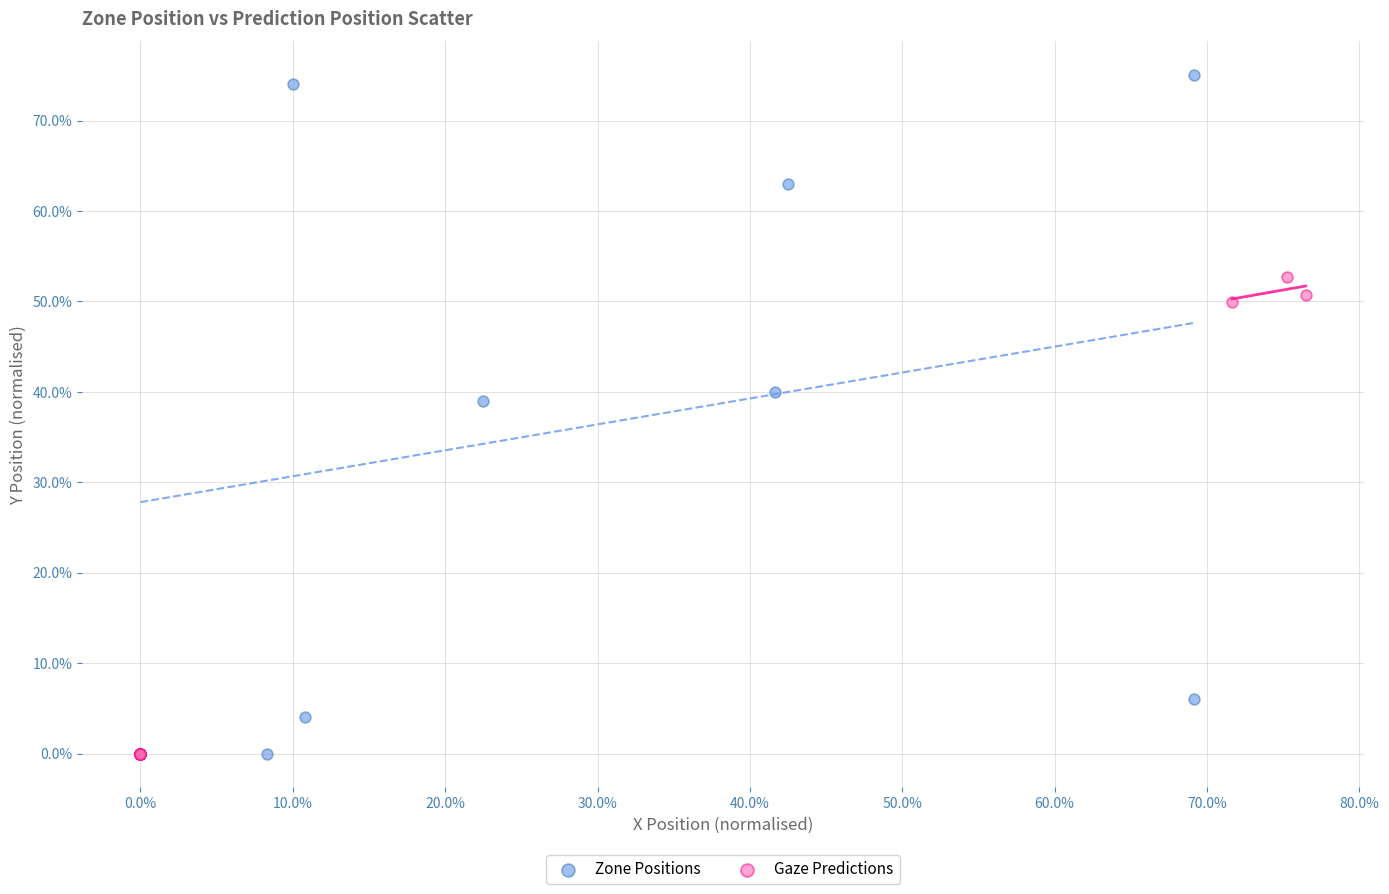

What are all the series names shown in the legend?

Zone Positions, Gaze Predictions